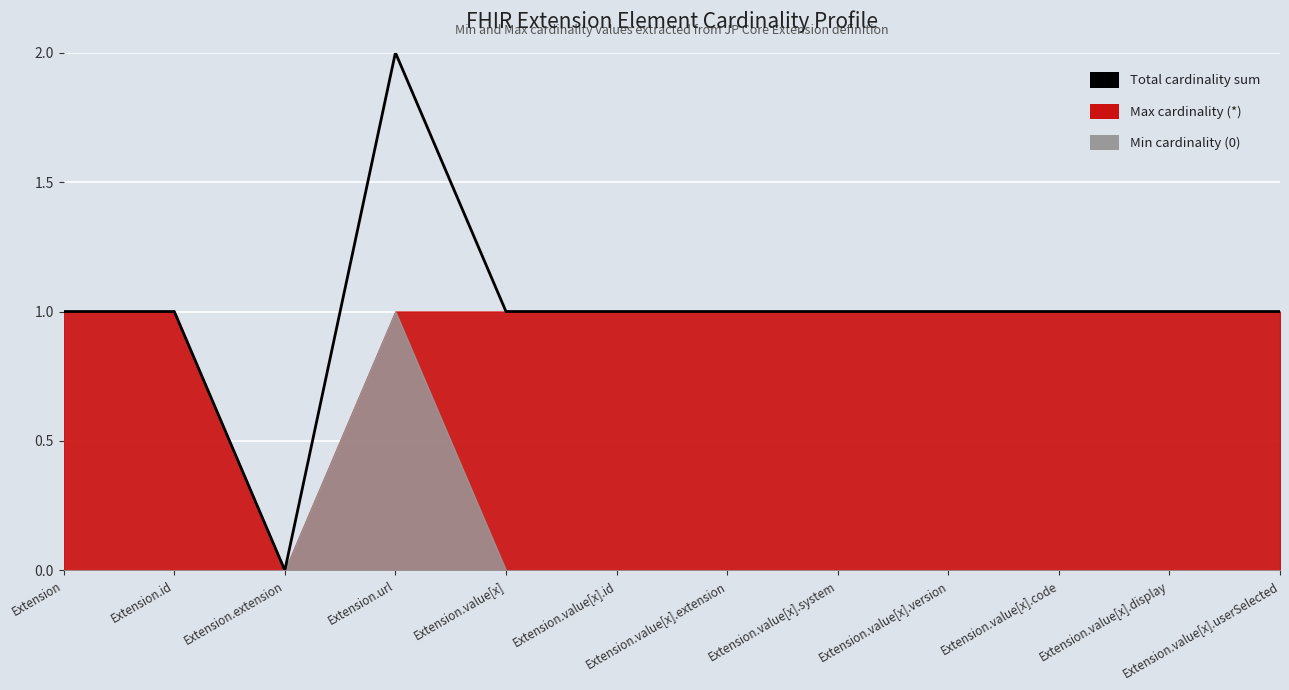

What is the label of the 5th point from the left?

Extension.value[x]